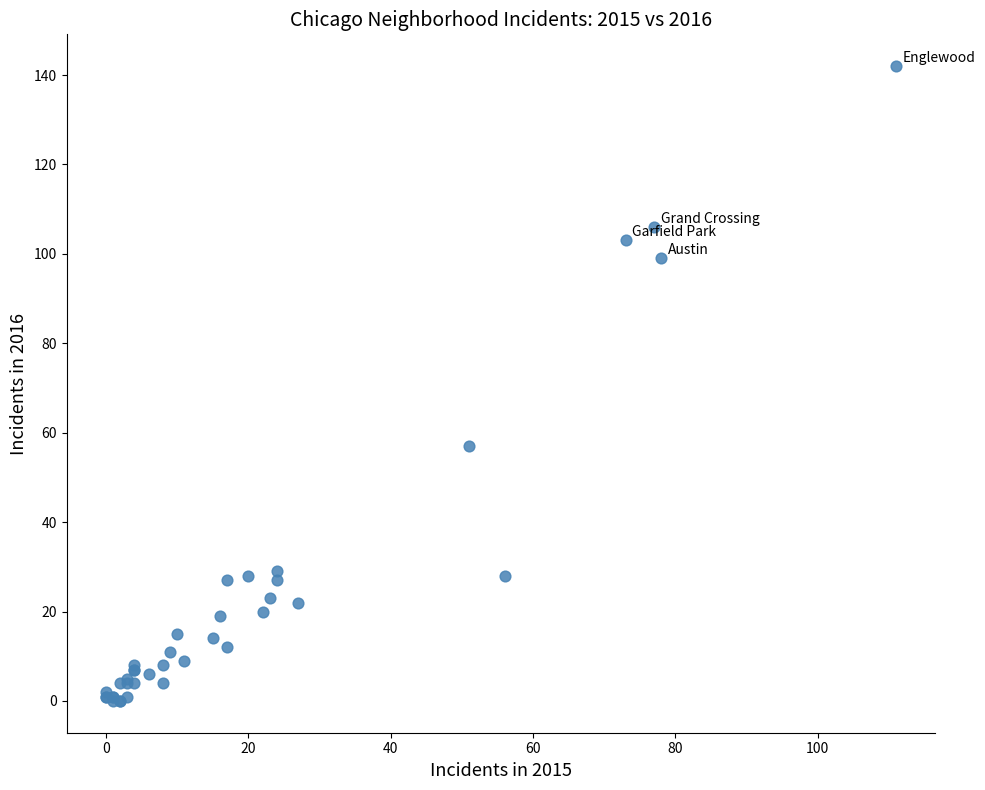

What Y value in the scatter plot is closest to 71?

57